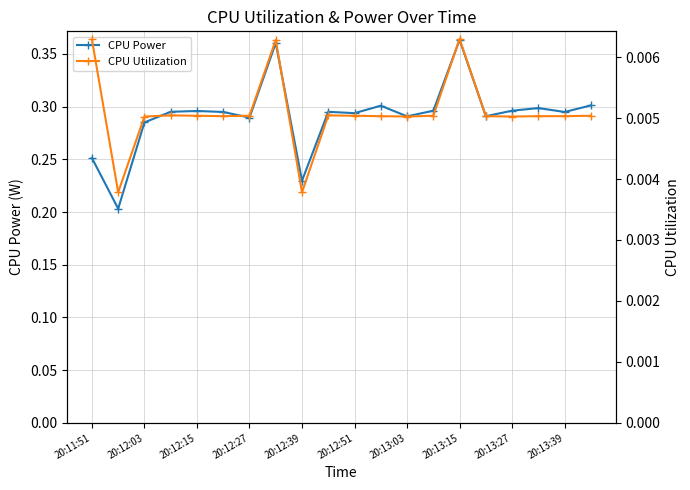

How many lines are shown in the chart?

2